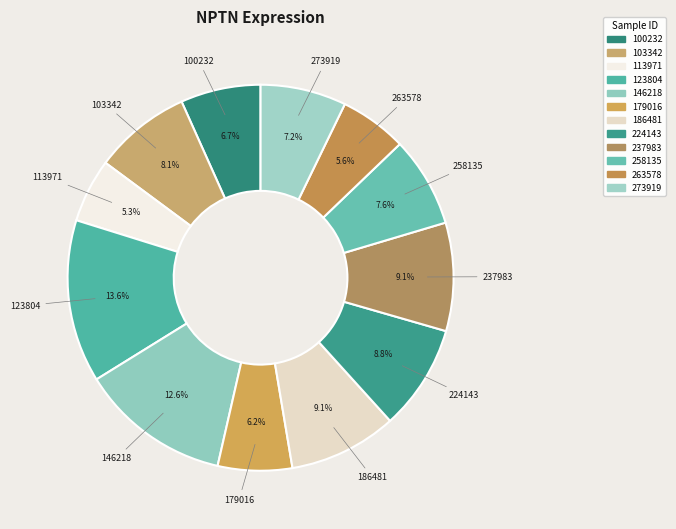

Is there any slice that represents more than half of the pie?

No